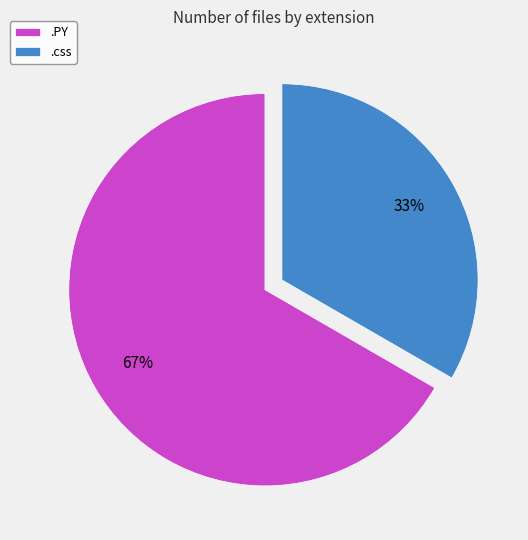

Is there a majority slice in this chart?

Yes